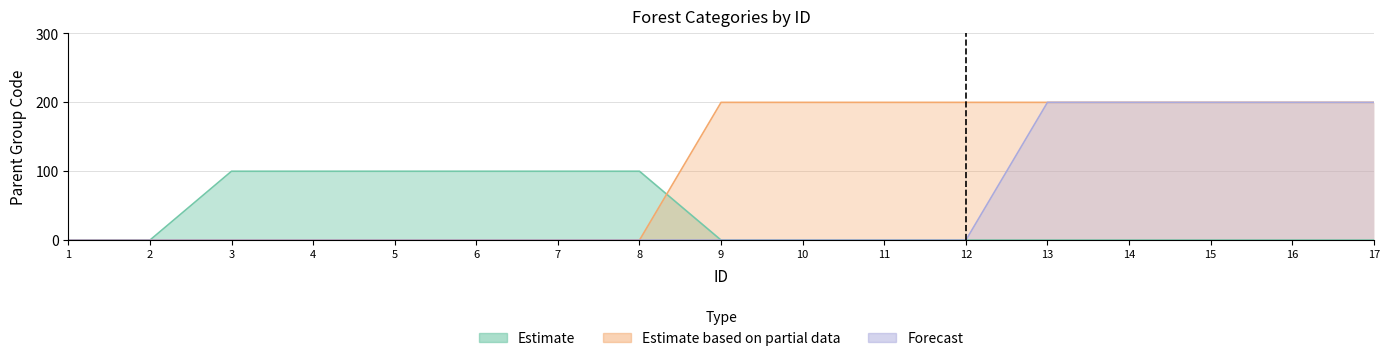

Where is Forecast nearest to the value 100?

1